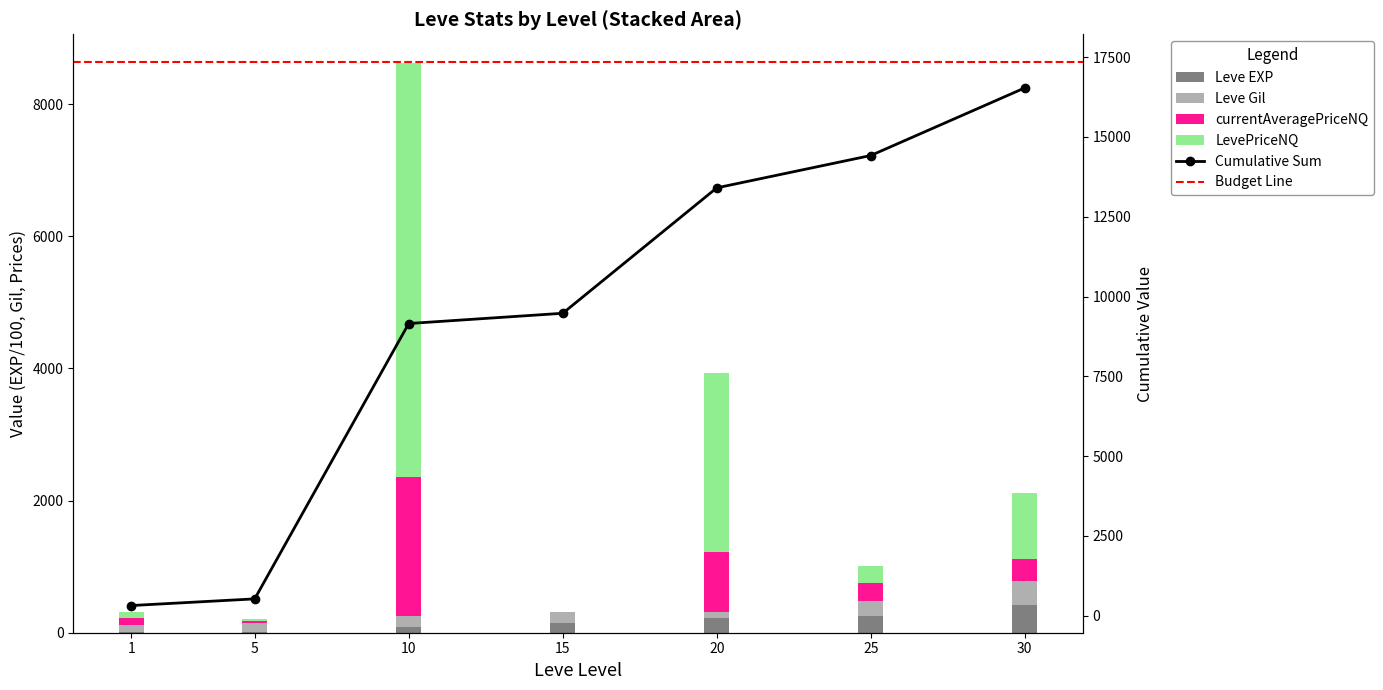

True or false: LevePriceNQ has a value of 100.0 at 1.

True